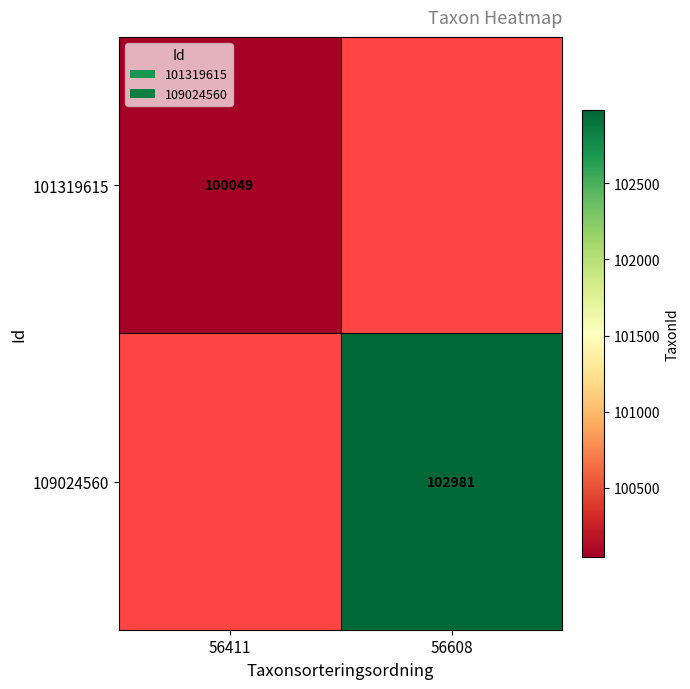

Is the value of 109024560 at 56608 greater than the value of 101319615 at 56411?

Yes